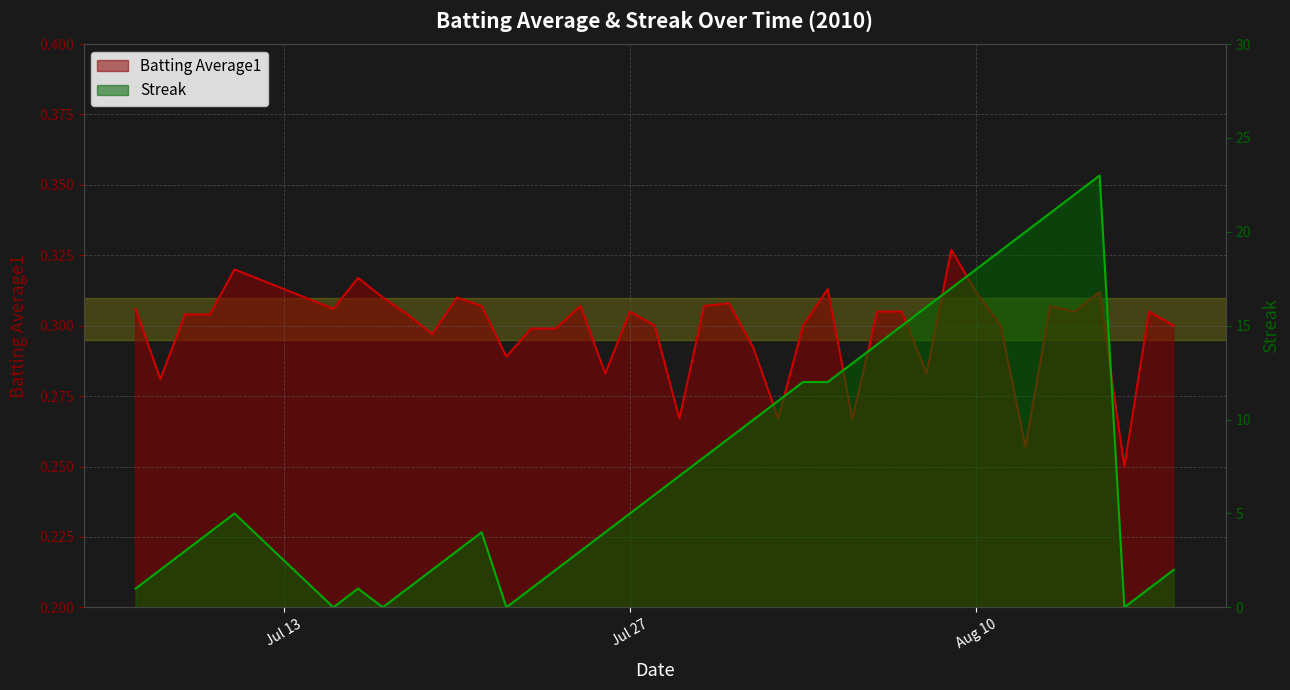

In Streak, how many points are higher than both neighbors (excluding endpoints)?

4